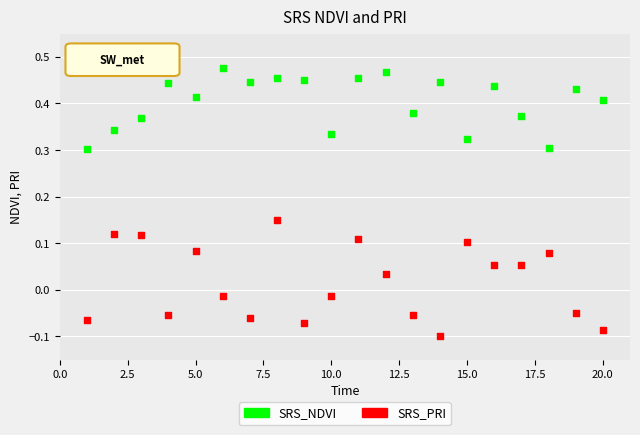

Which series has the widest spread of Y values?

SRS_PRI